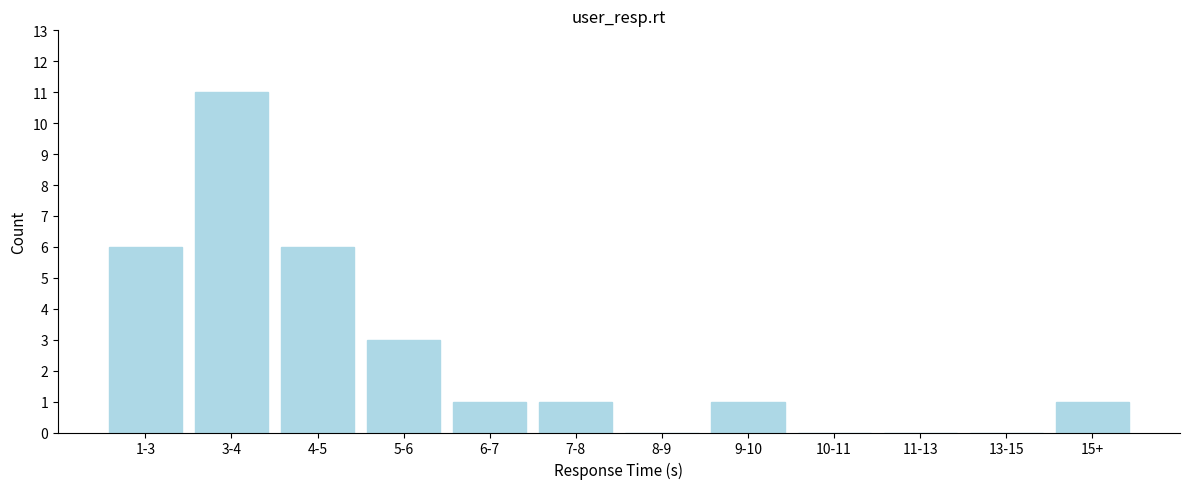

Reading right to left, extract all data points from this chart.

15+=1	13-15=0	11-13=0	10-11=0	9-10=1	8-9=0	7-8=1	6-7=1	5-6=3	4-5=6	3-4=11	1-3=6